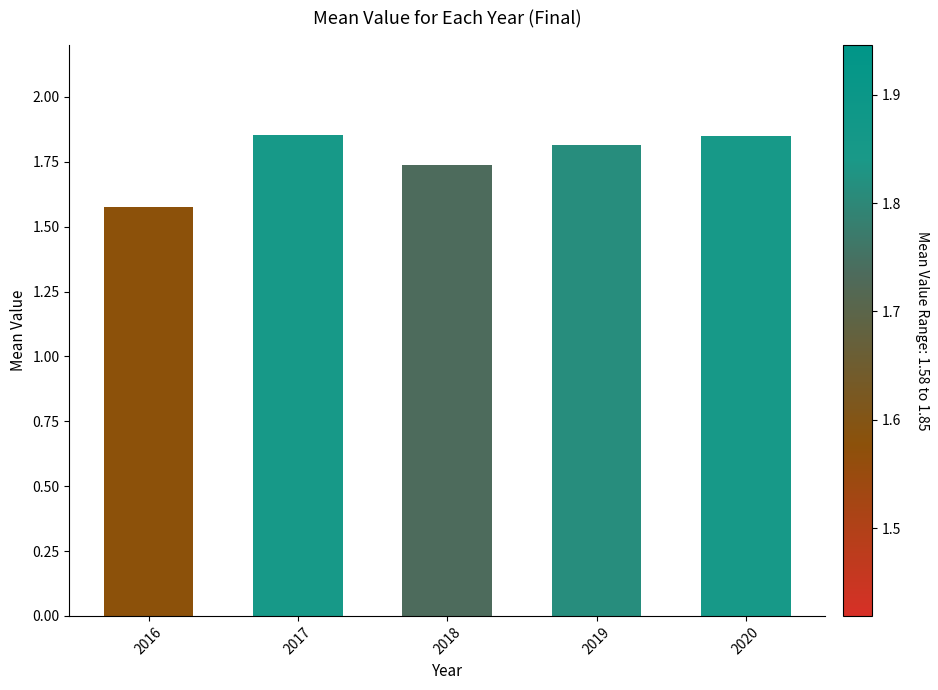

Count the values in the range 1 to 2.

5